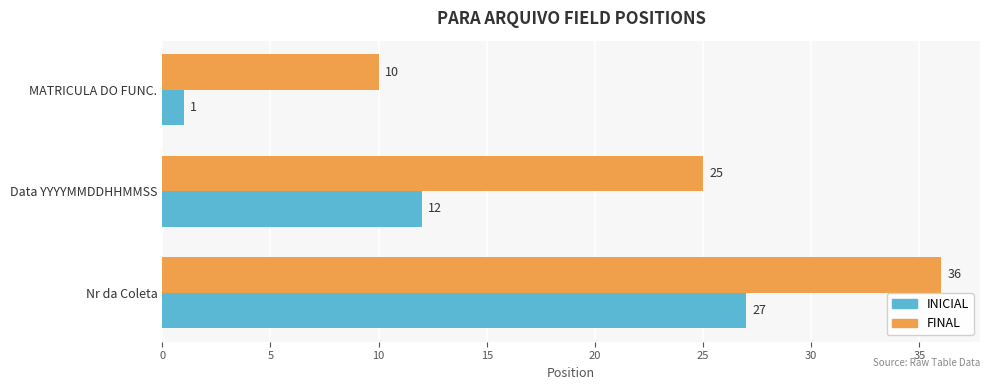

What is the minimum value shown in the chart?

1